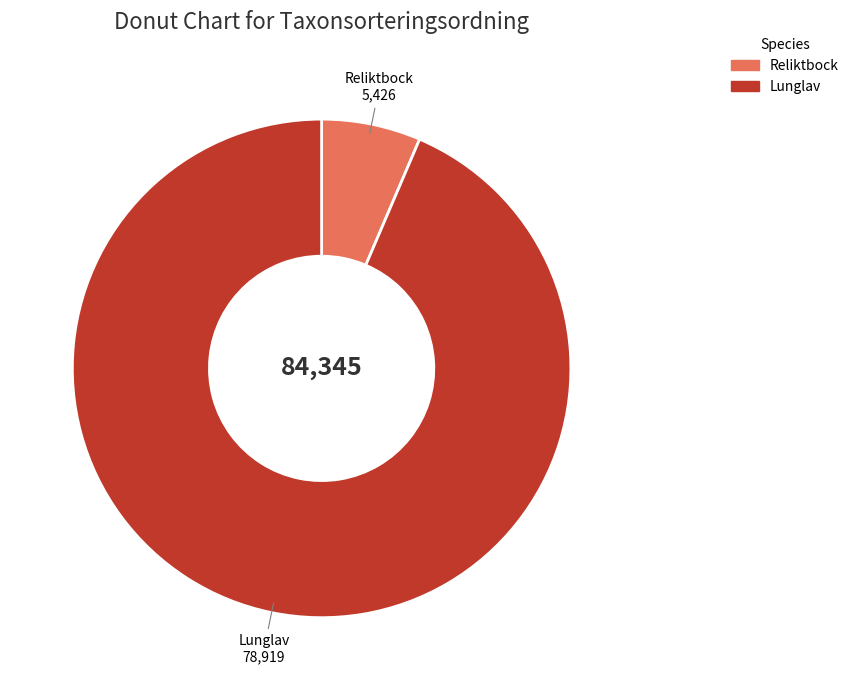

How many segments does this pie chart have?

2